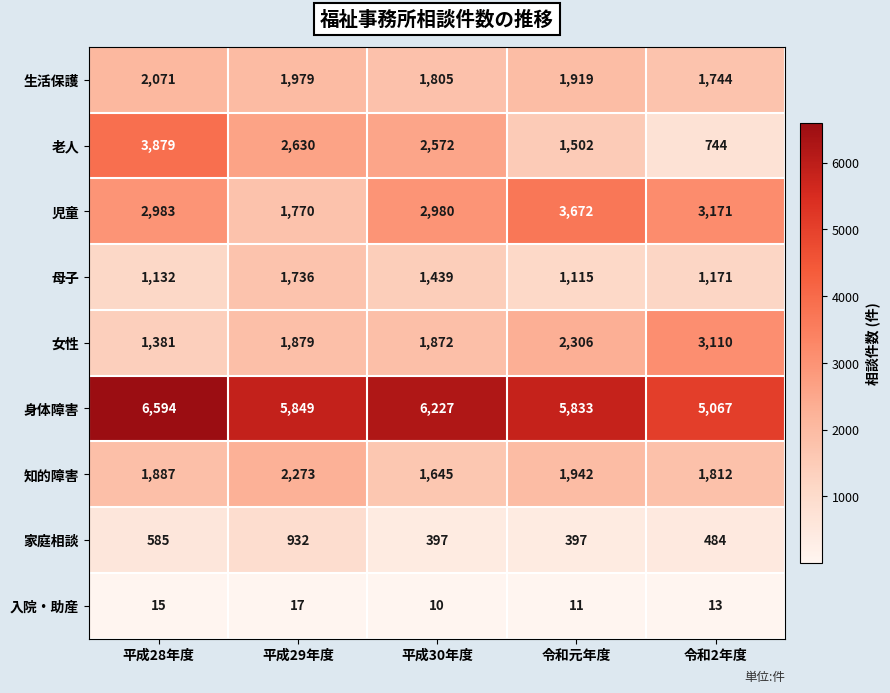

Which series has the largest range (max minus min)?

老人